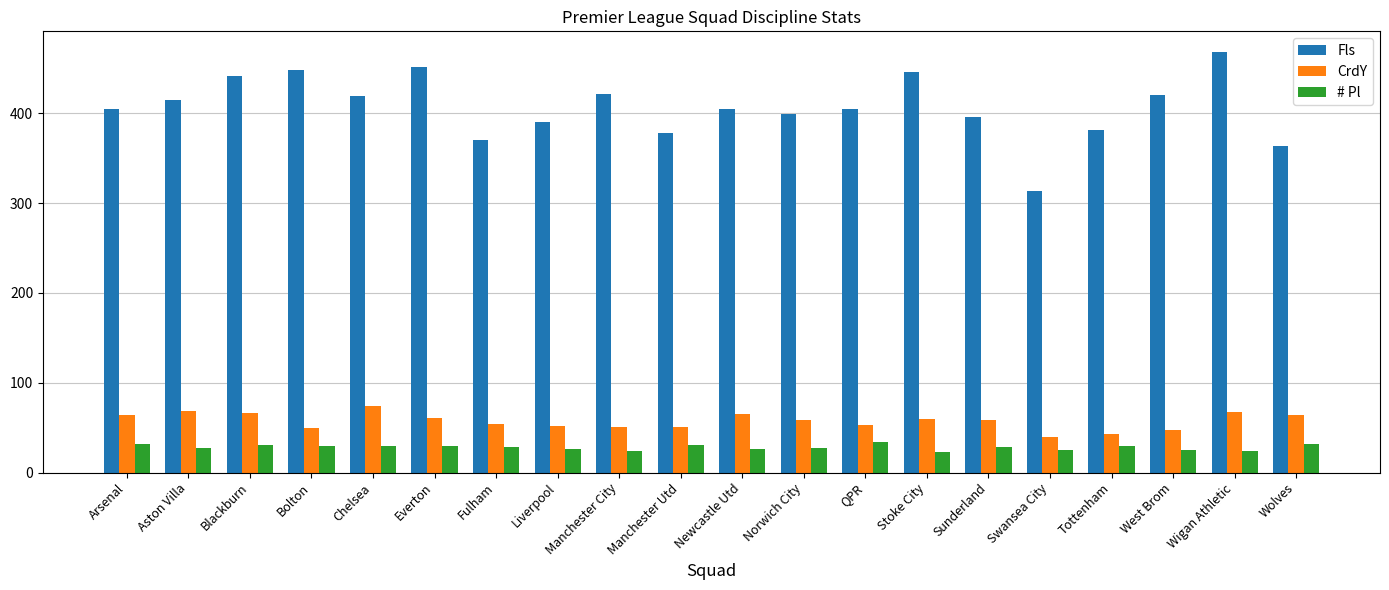

The value of # Pl at Newcastle Utd is 26. True or false?

True